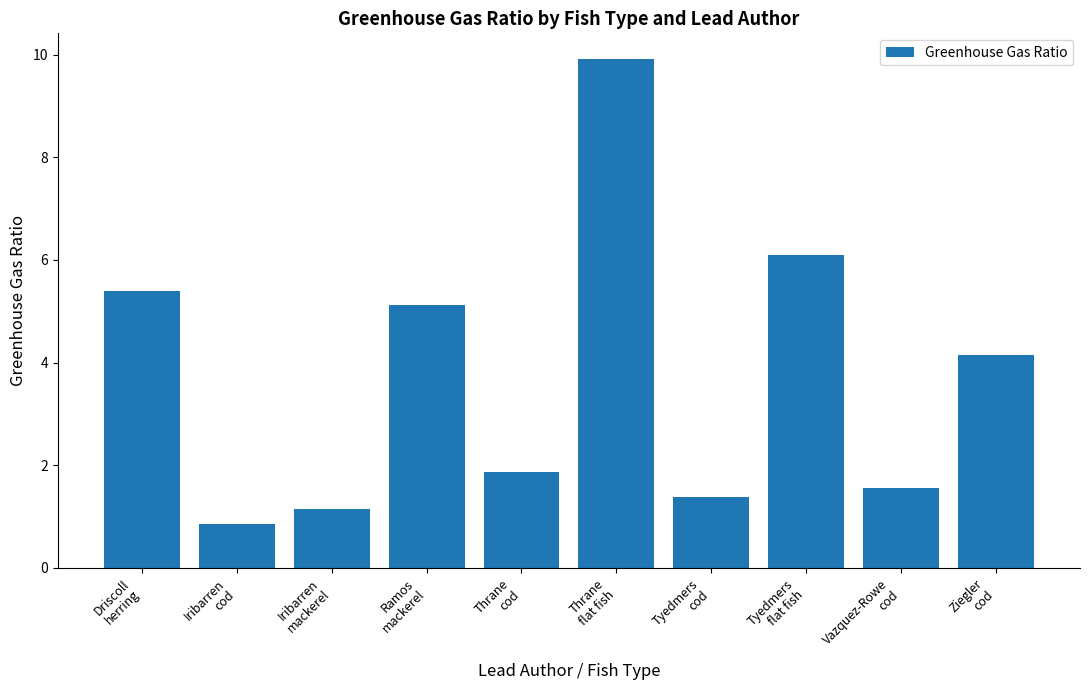

The chart shows a value of 2.2 at Vazquez-Rowe
cod. True or false?

False